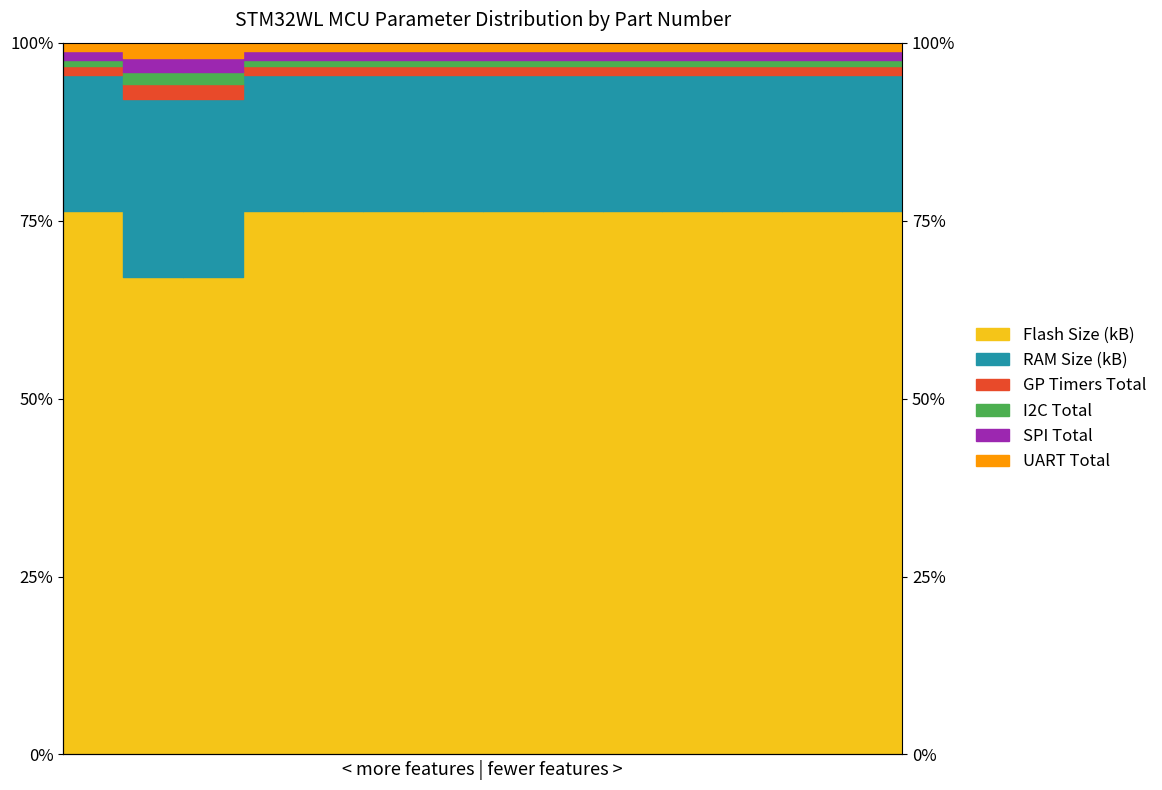

How many groups of bars are there?

14